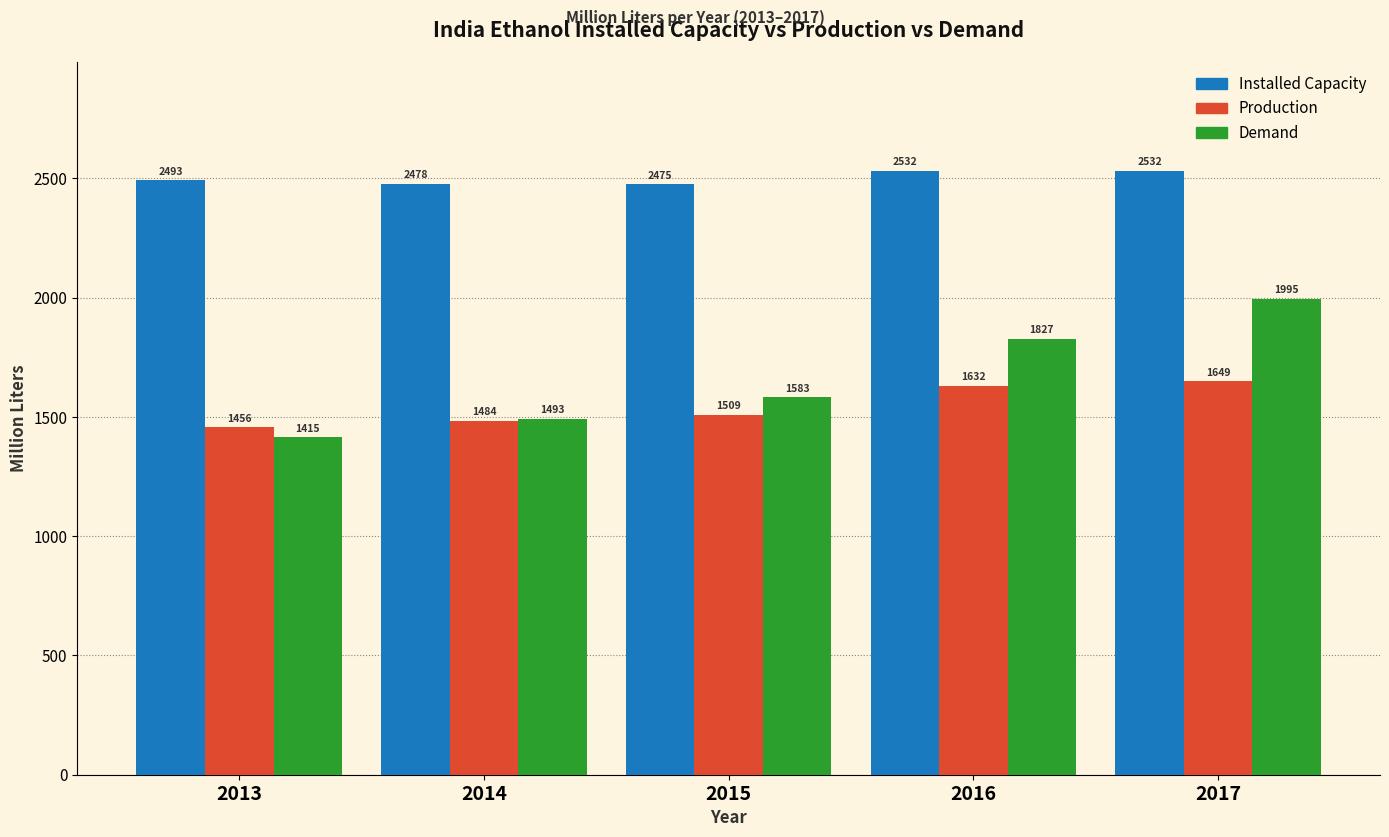

At which category is the sum across all series the highest?

2017